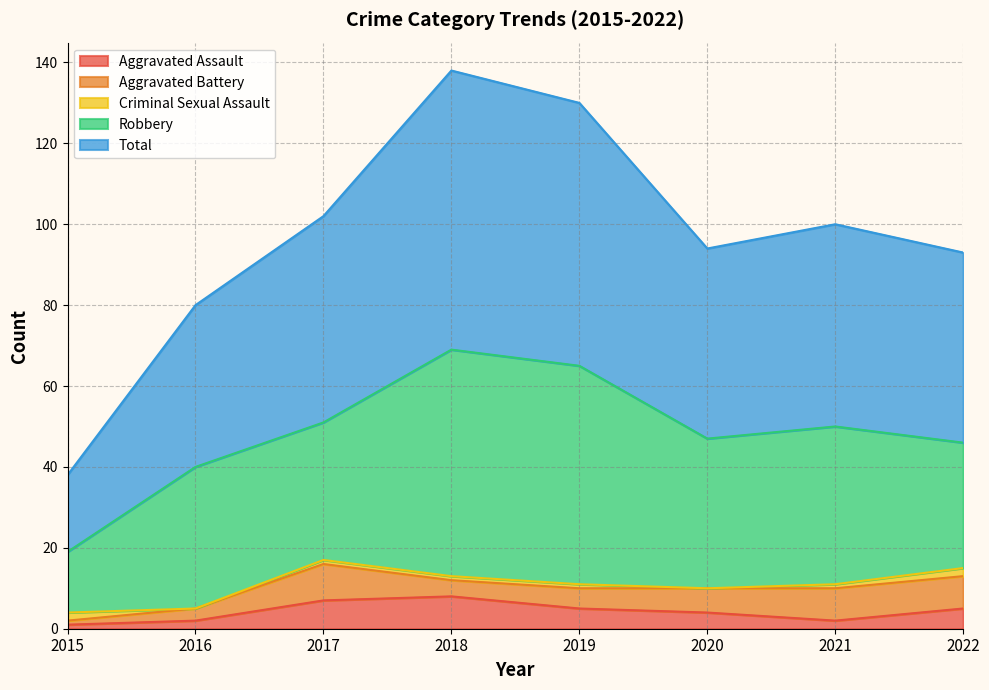

Where does the Total series first go above 50?

2017